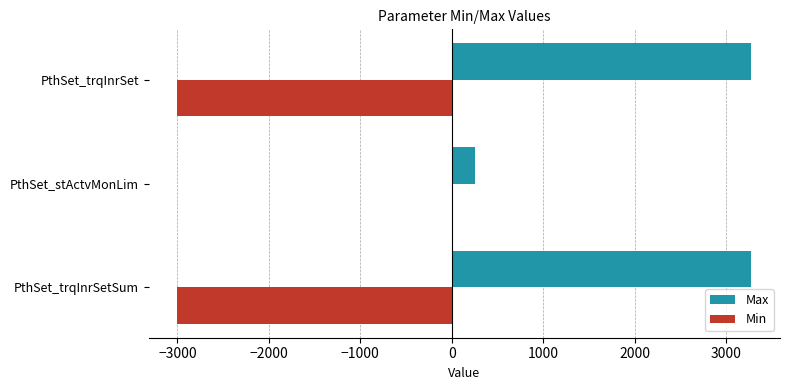

Is the value of Min at PthSet_stActvMonLim greater than the value of Max at PthSet_trqInrSetSum?

No